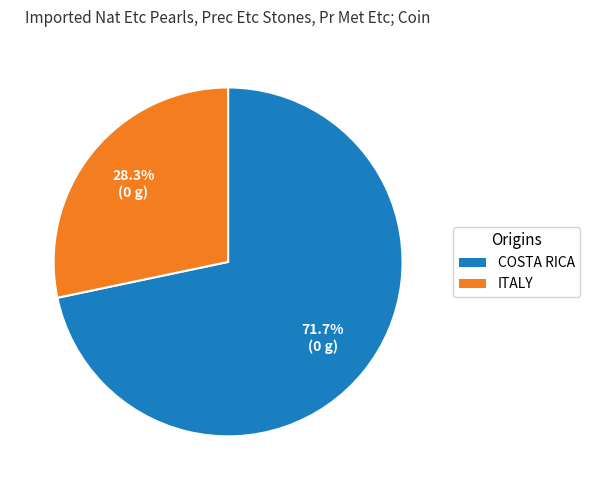

Does any single category account for the majority?

Yes